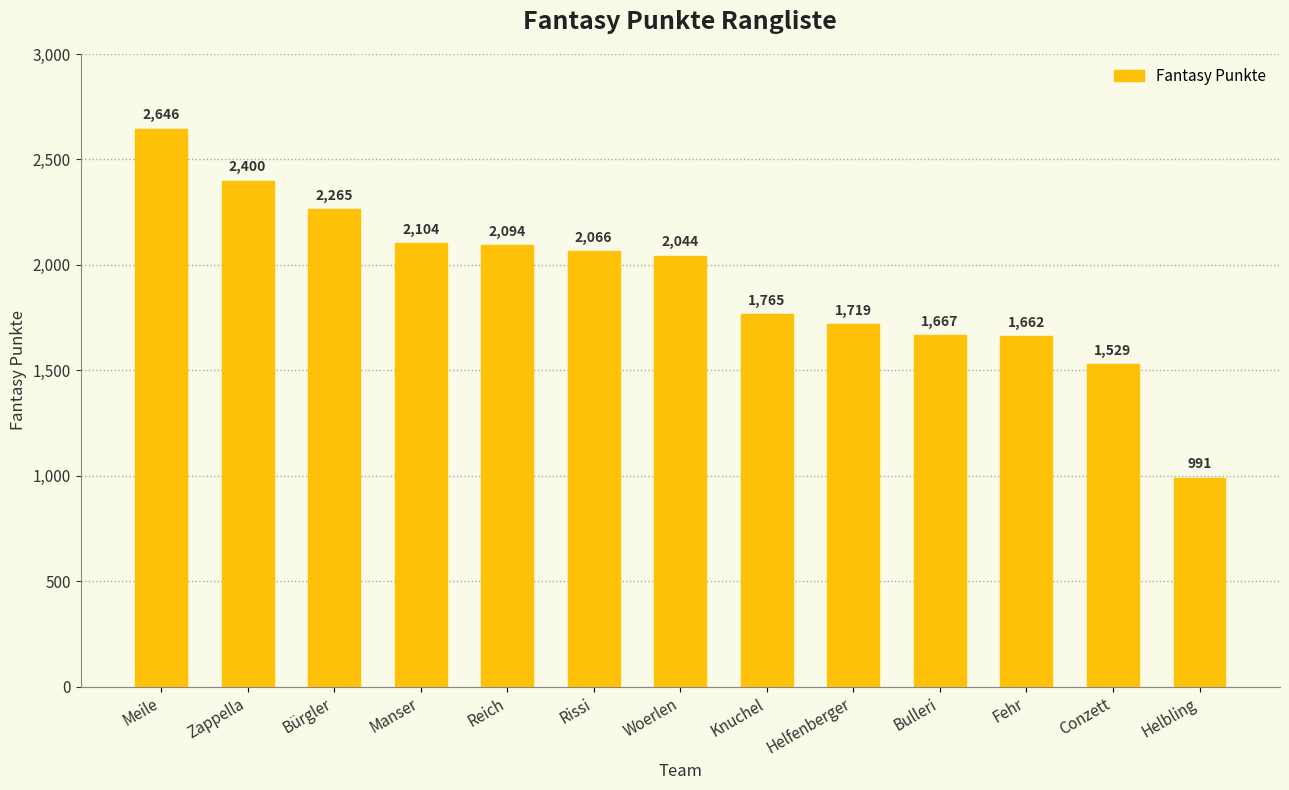

List the labels in order of value, largest first.

Meile, Zappella, Bürgler, Manser, Reich, Rissi, Woerlen, Knuchel, Helfenberger, Bulleri, Fehr, Conzett, Helbling